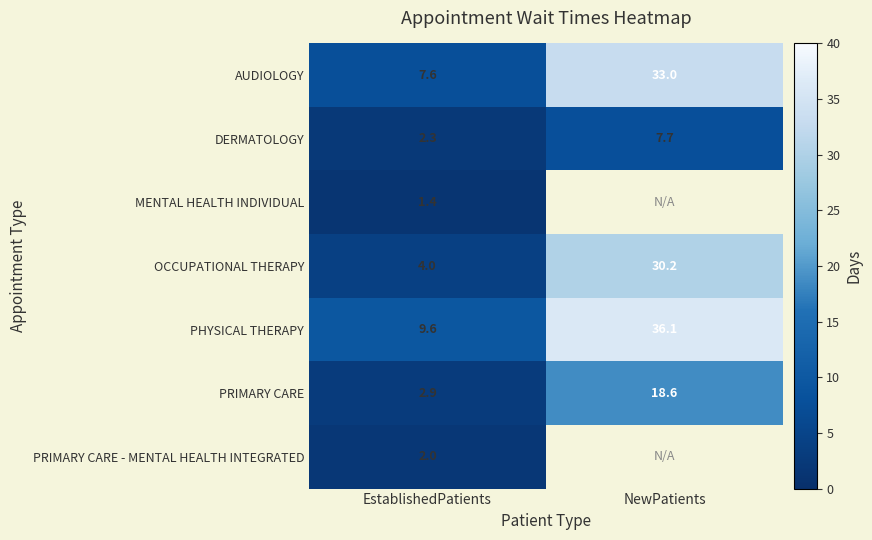

Which category has the lowest value across all series?

EstablishedPatients